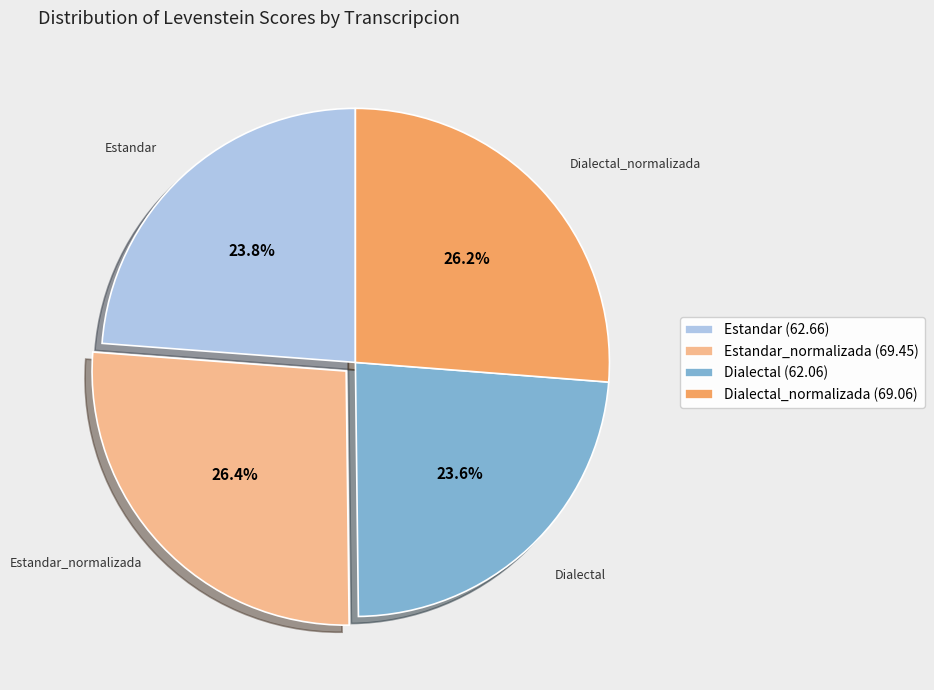

Count the number of slices in the pie.

4